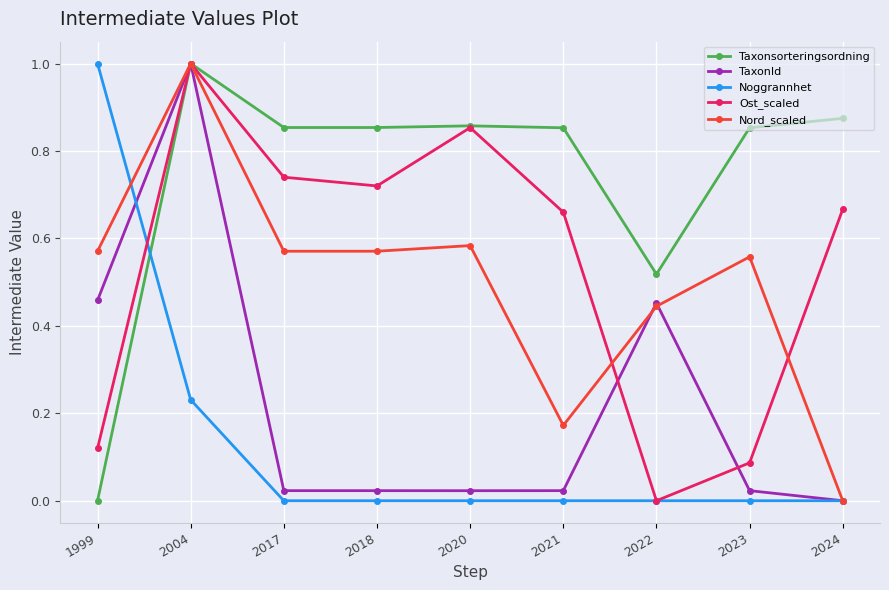

Where do Noggrannhet and TaxonId first cross each other?

1999 and 2004